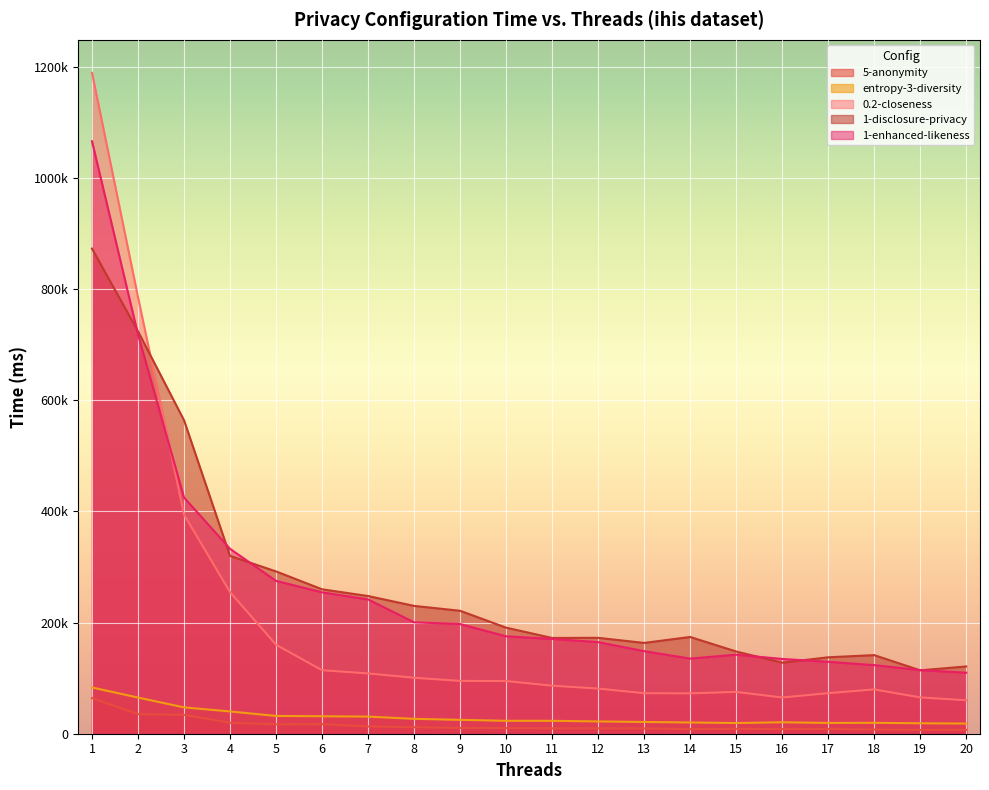

Reading left to right, what are all the values shown in this chart?

5-anonymity: 64129.7	35218.0	33945.7	19811.0	16778.0	17225.3	13034.7	11691.0	10444.0	10162.7	9739.7	9832.7	9671.0	8160.7	8807.7	8365.0	8518.3	7568.7	6799.7	7009.3
entropy-3-diversity: 83206.7	65056.3	47380.3	40048.7	31969.0	31421.3	30799.3	26736.7	24959.7	23231.0	23198.3	22089.7	21129.0	20256.0	19228.0	20620.3	19438.7	19613.7	18811.3	18306.0
0.2-closeness: 1188993.7	785456.3	394316.3	254825.7	160159.3	114231.7	108437.7	100717.7	95013.7	94804.0	86429.3	81268.7	72913.3	72605.7	75237.7	65177.0	72972.7	79728.0	65349.7	60229.7
1-disclosure-privacy: 872834.7	723991.3	564041.3	319909.7	292025.7	259852.7	247739.7	230002.7	221228.0	190826.7	172296.7	172551.7	163349.7	174089.7	147967.0	127795.7	137524.3	141424.0	114081.3	121048.3
1-enhanced-likeness: 1065942.3	718186.7	425059.0	332673.3	275038.0	254392.7	241639.3	200436.7	197341.0	175260.7	170535.0	164811.3	148565.0	135159.3	142193.0	134538.7	129403.7	123437.7	114452.0	109771.3